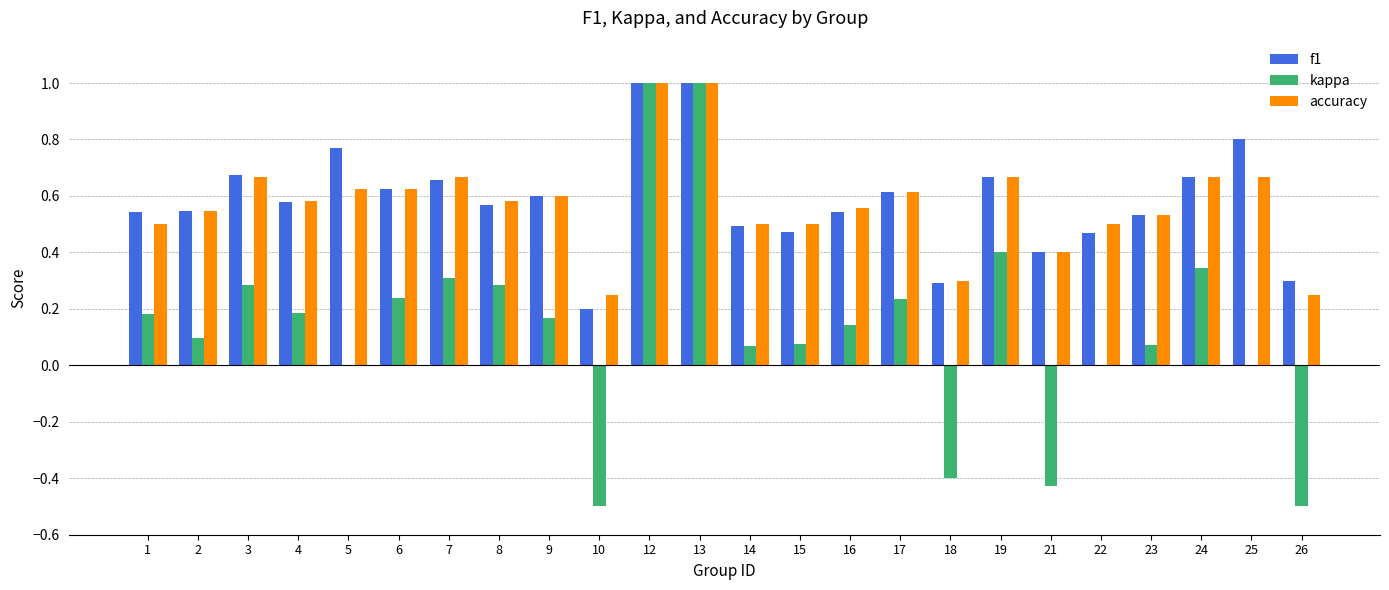

What is the sum of all kappa values?

3.3